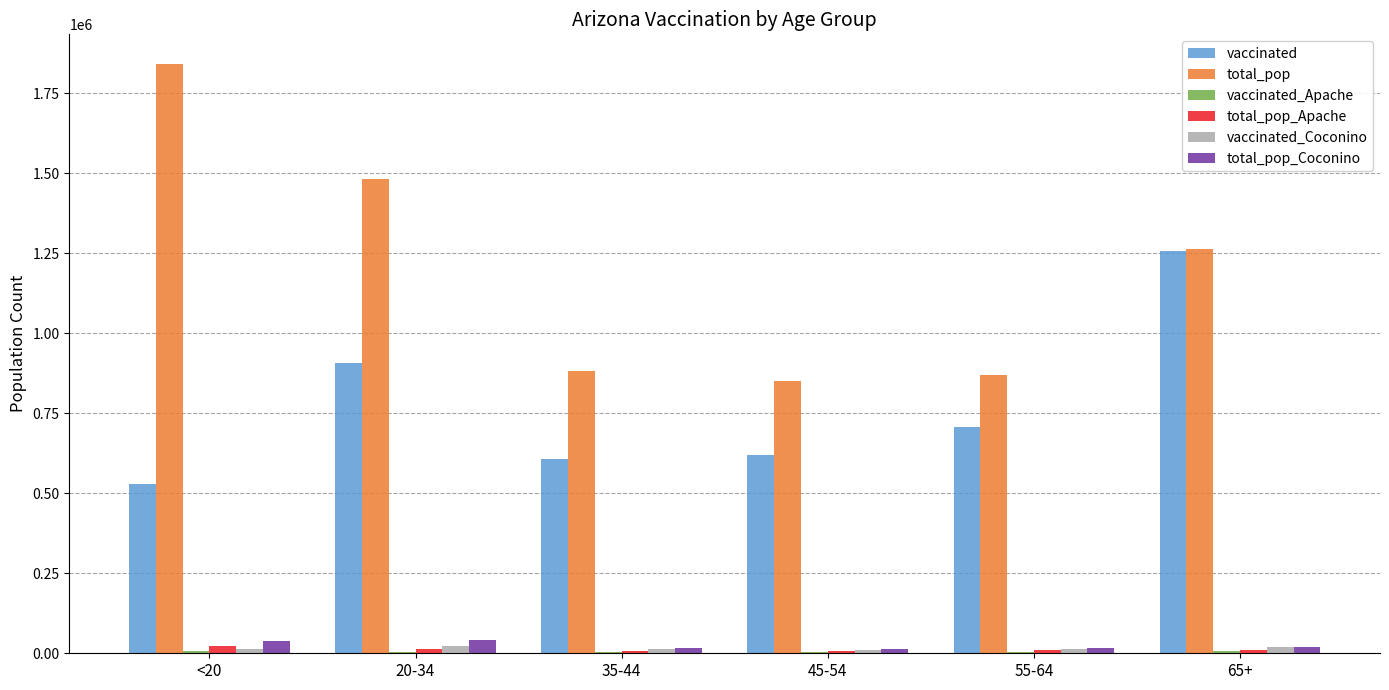

Are the bars grouped side by side (vs. stacked)?

Yes